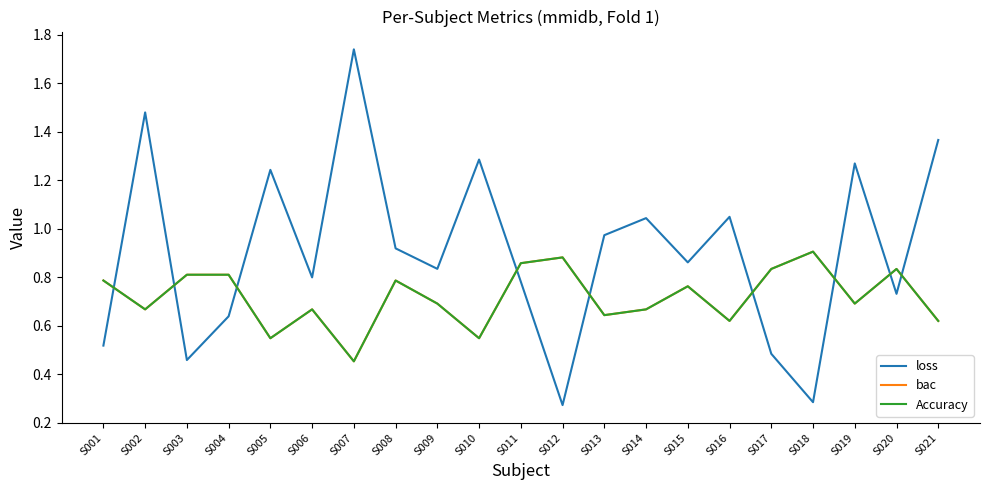

At which label is Accuracy closest to 0?

S007